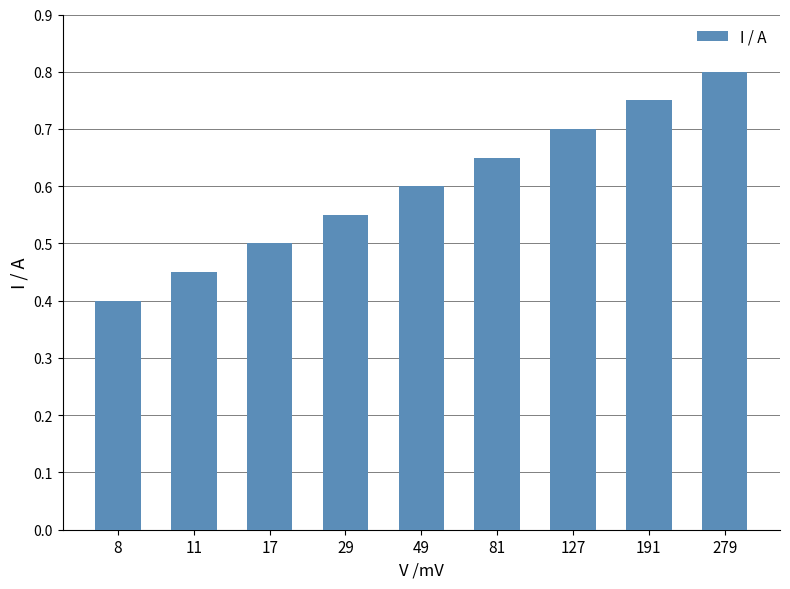

At which category does the chart reach its peak across all series?

279